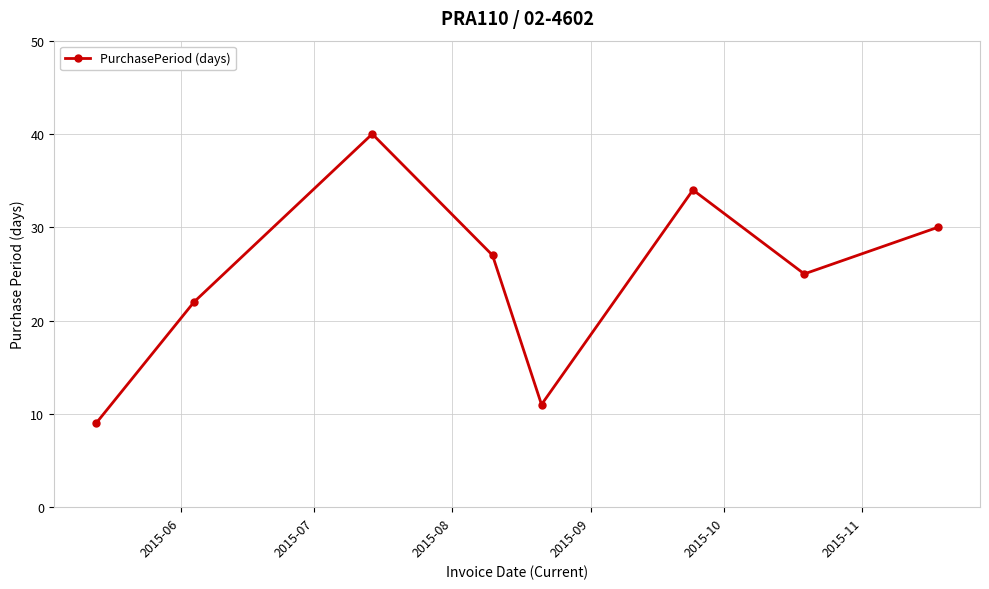

What is the difference between the second highest and second lowest values?

23